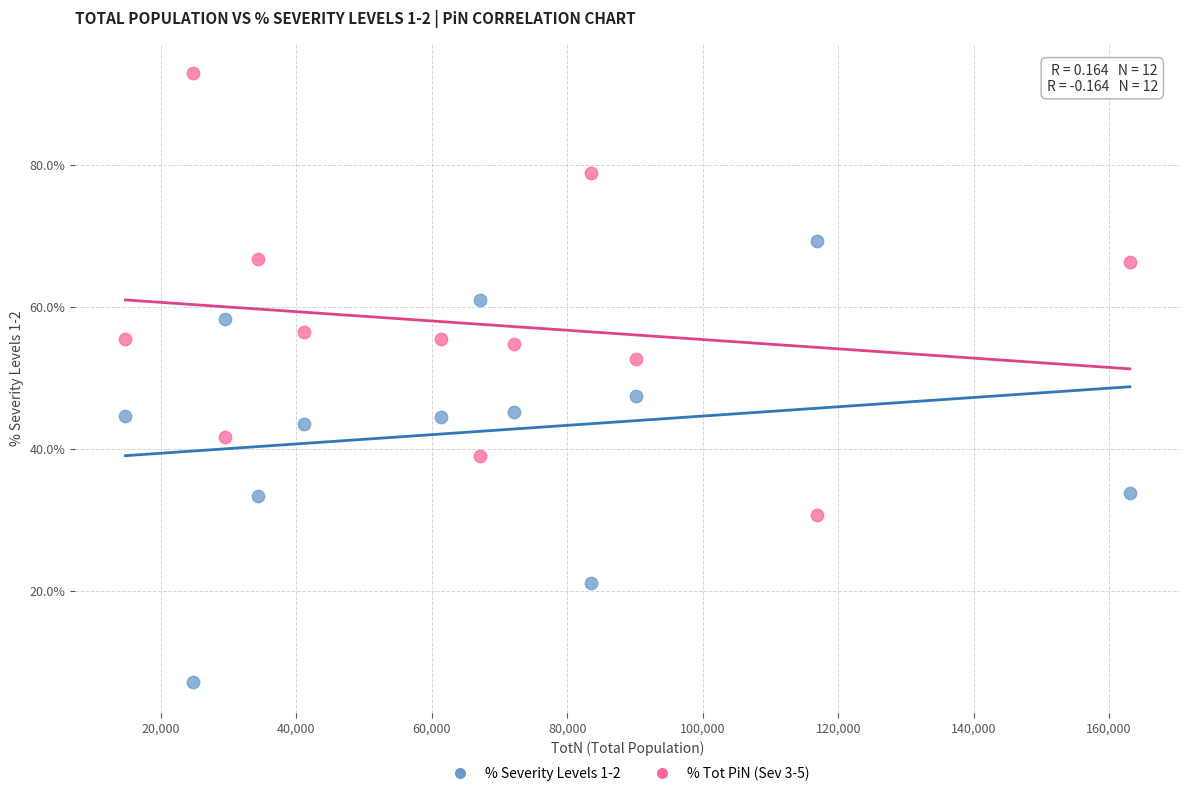

Across all data points, what is the range of X values (max minus min)?

148276.0